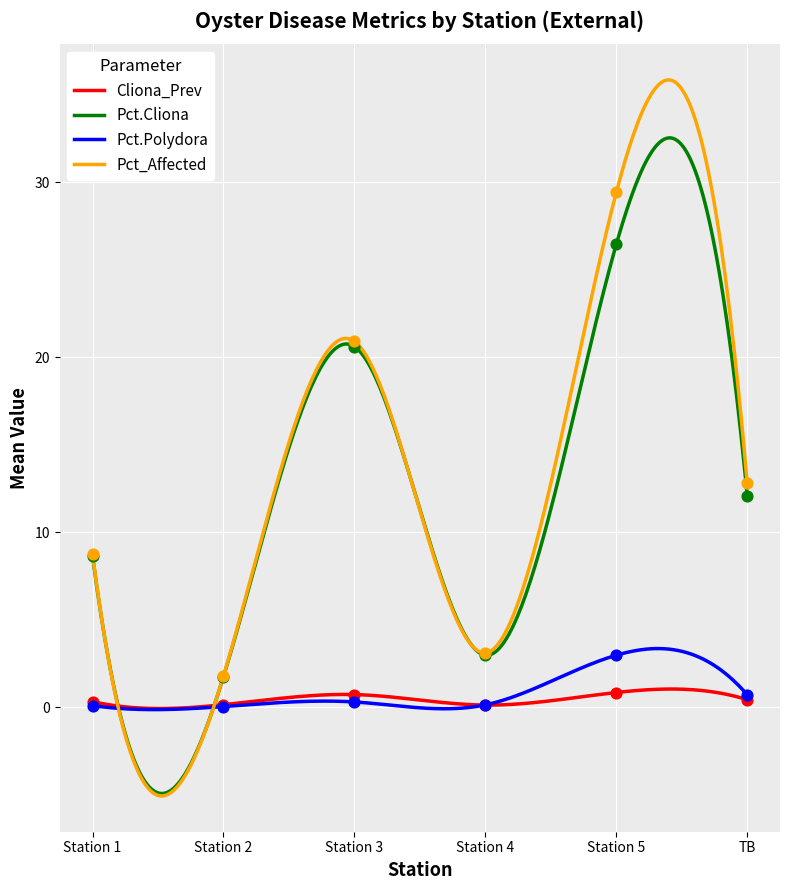

What is the total value across all series at Station 3?

42.5